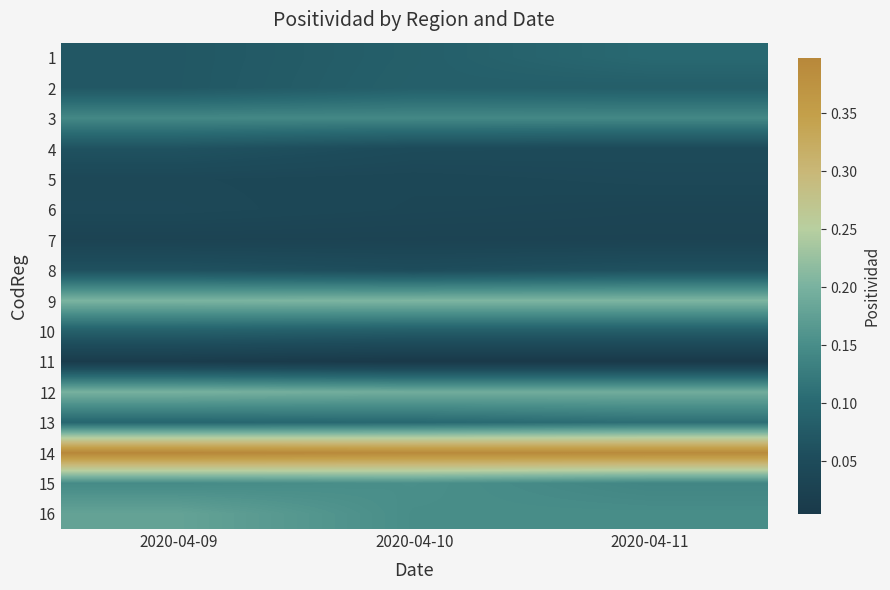

At which category does the chart reach its minimum across all series?

2020-04-10